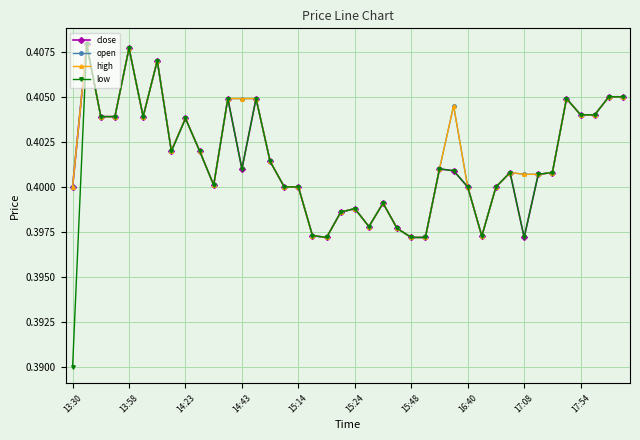

Which series has the largest range (max minus min)?

low